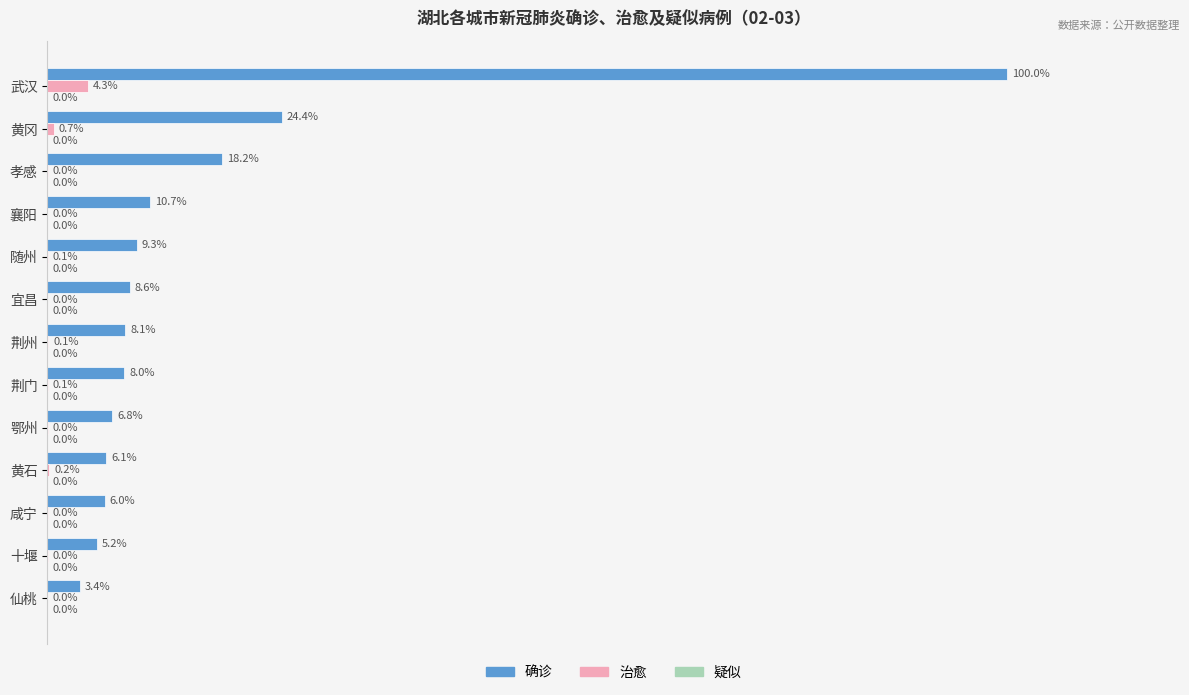

Which series changed the most between 襄阳 and 随州?

确诊